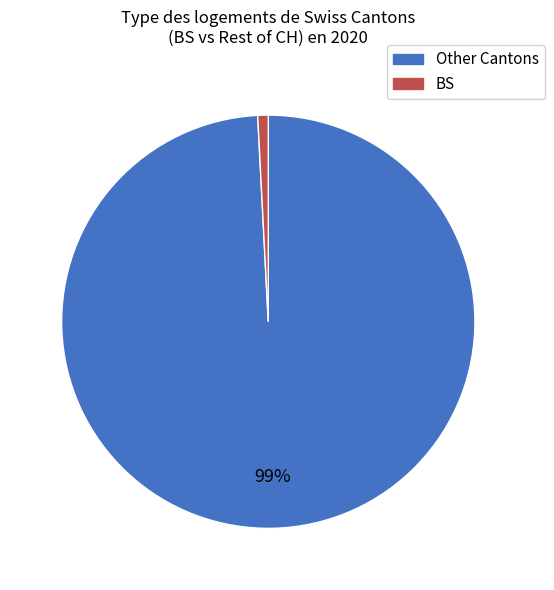

Is there any slice that represents more than half of the pie?

Yes